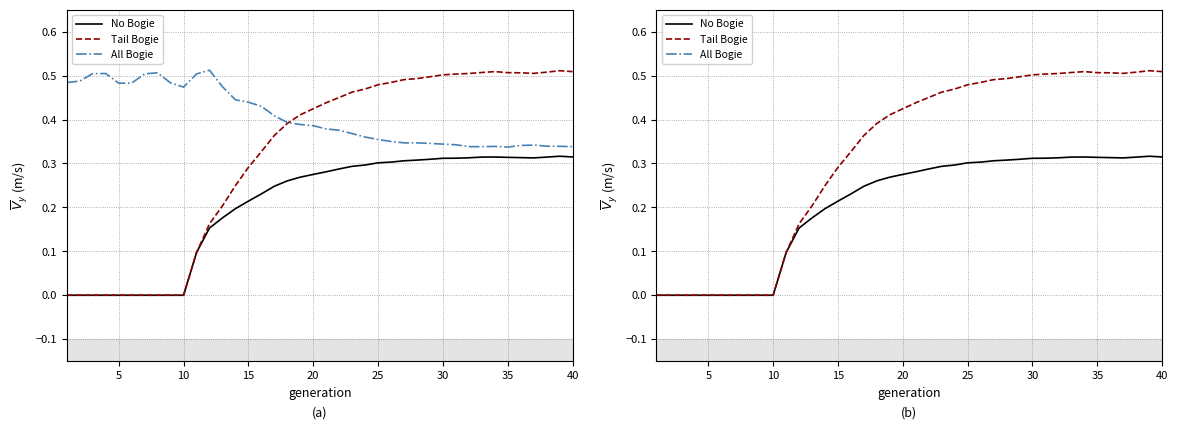

True or false: Tail Bogie and No Bogie intersect in this chart.

False